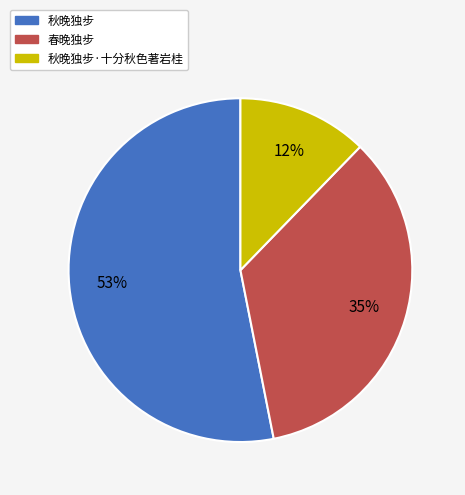

Is there a majority slice in this chart?

Yes